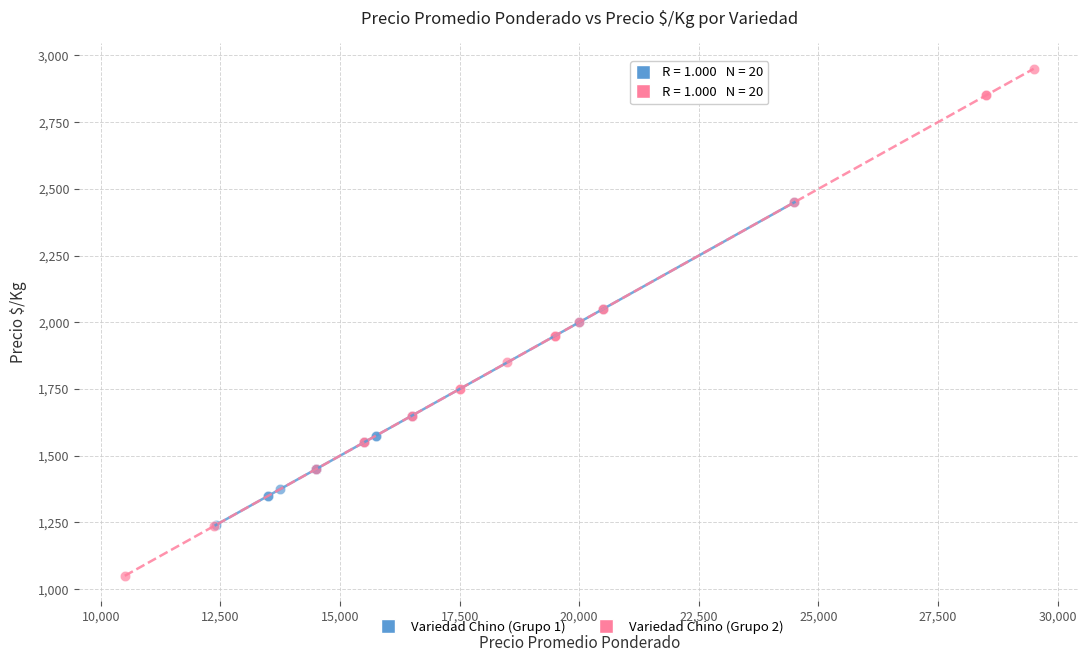

Which series reaches the maximum Y coordinate?

Variedad Chino (Grupo 2)